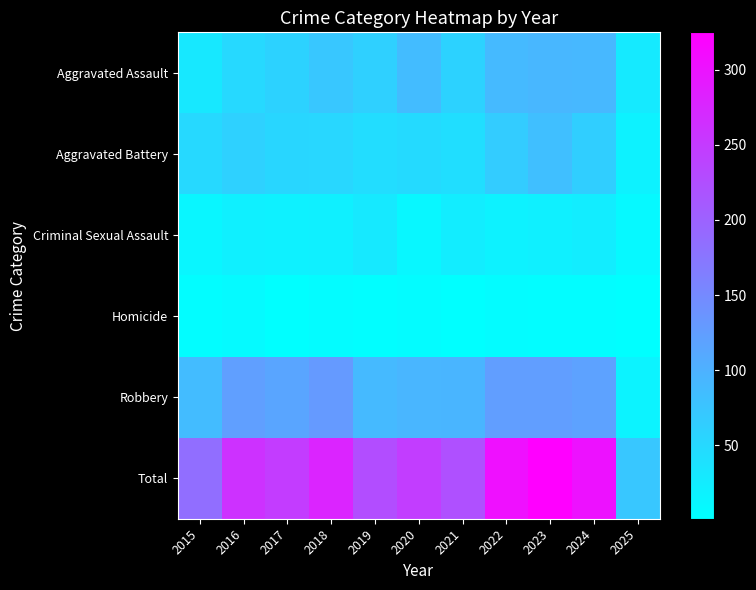

What is the difference between the highest and lowest values at 2018?

274